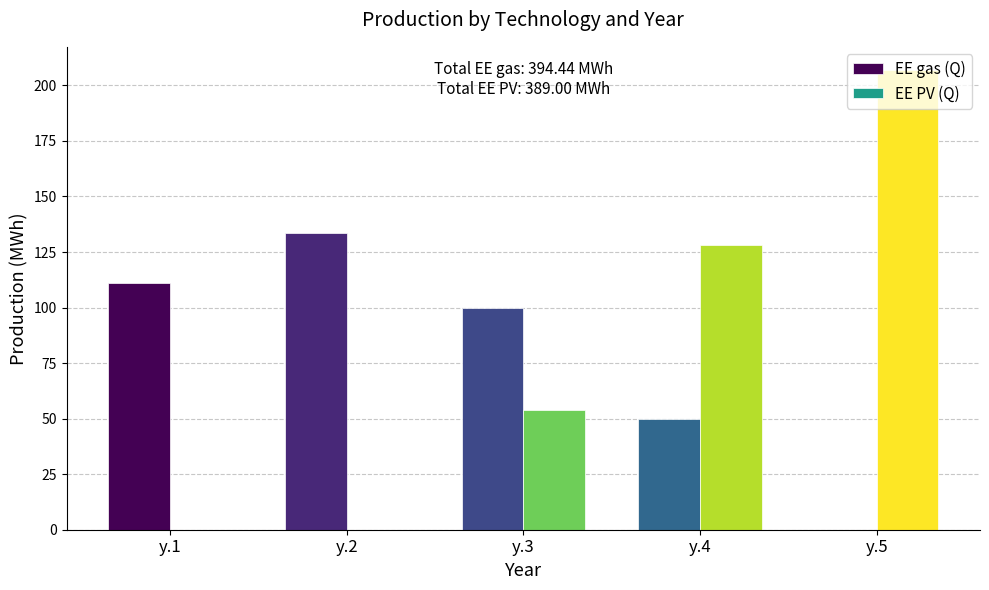

Is it true that EE PV (Q) equals 0.0 at y.2?

True